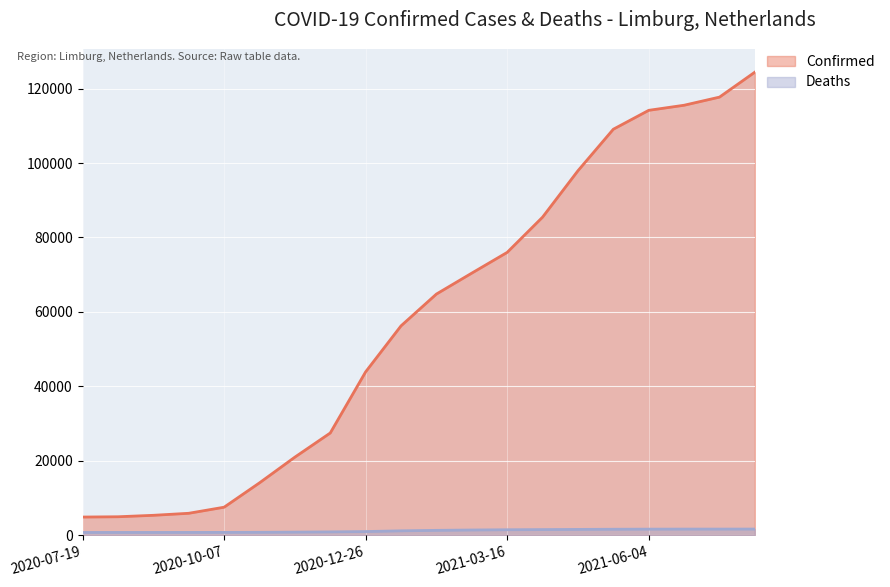

At how many categories does at least one series exceed 30102?

12